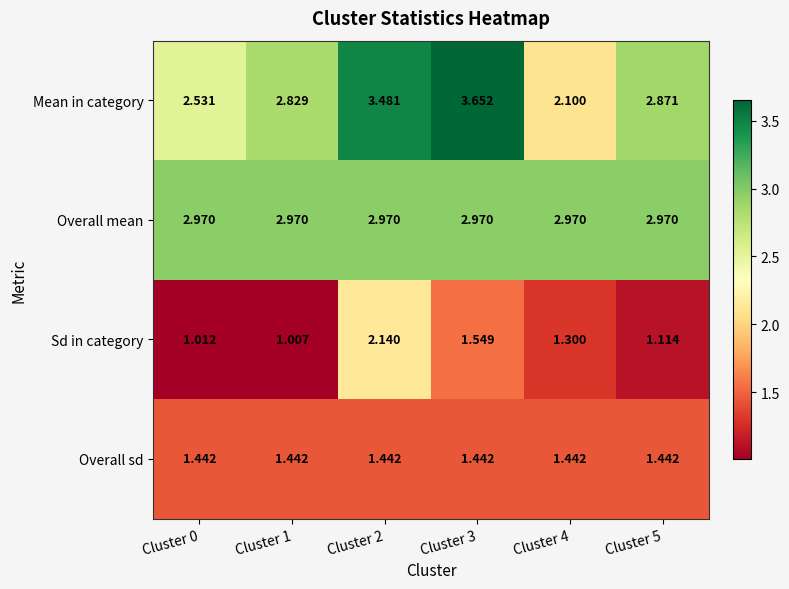

Rank the series by their maximum value, from highest to lowest.

Mean in category, Overall mean, Sd in category, Overall sd